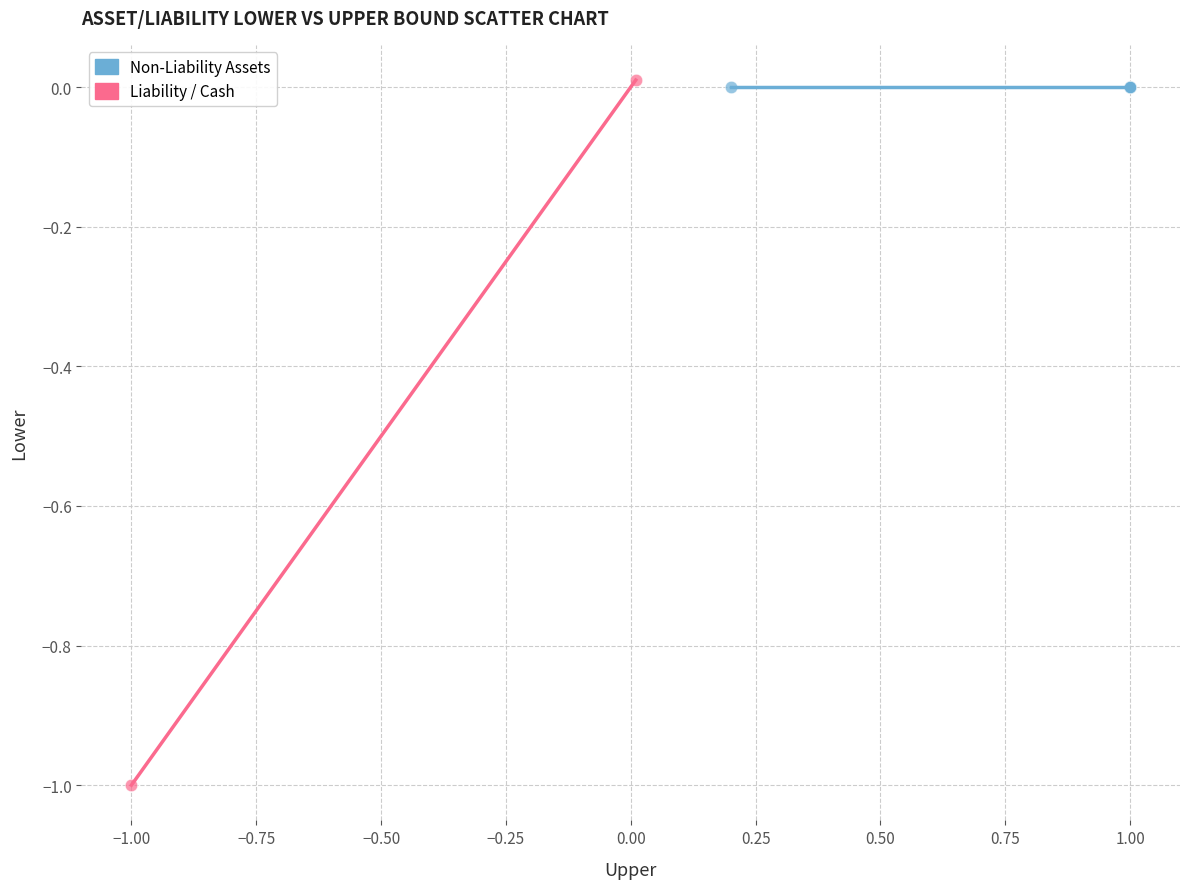

What are all the series names shown in the legend?

Non-Liability Assets, Liability / Cash